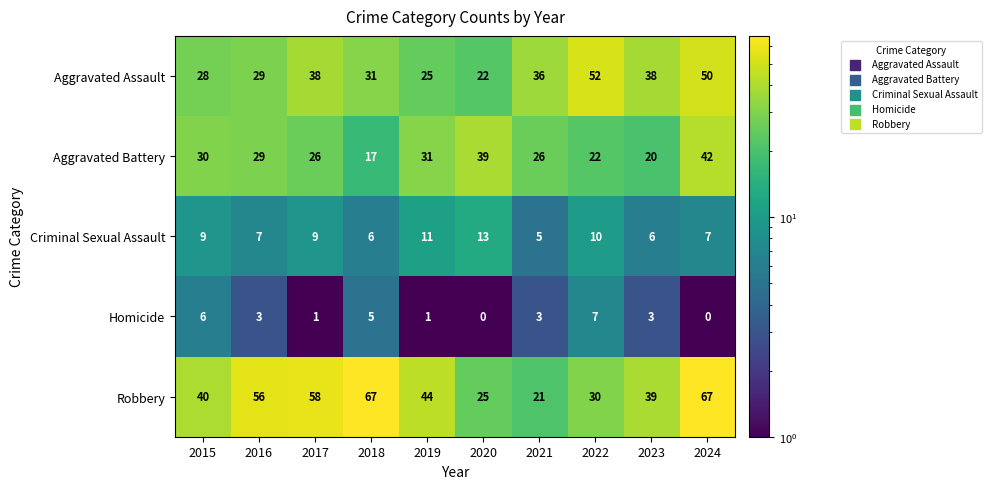

Which series has the widest spread of values?

Robbery